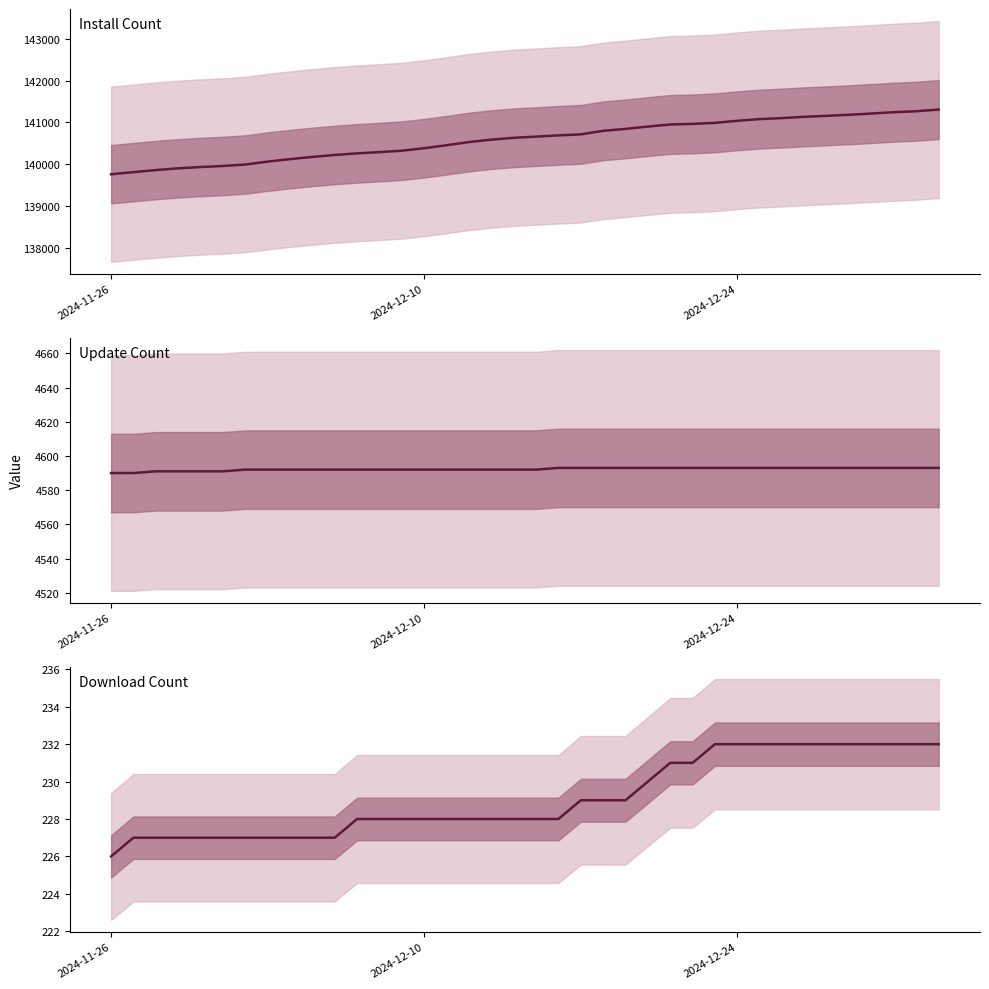

What are all the series names shown in the legend?

Install Count, Update Count, Download Count